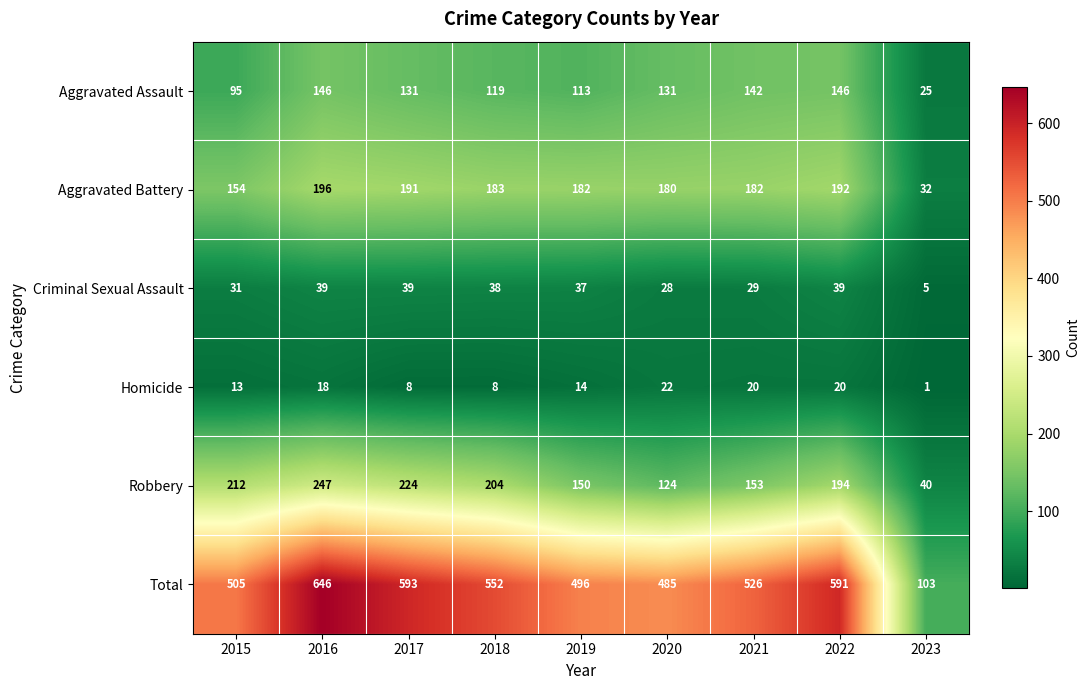

At how many categories does at least one series exceed 64?

9